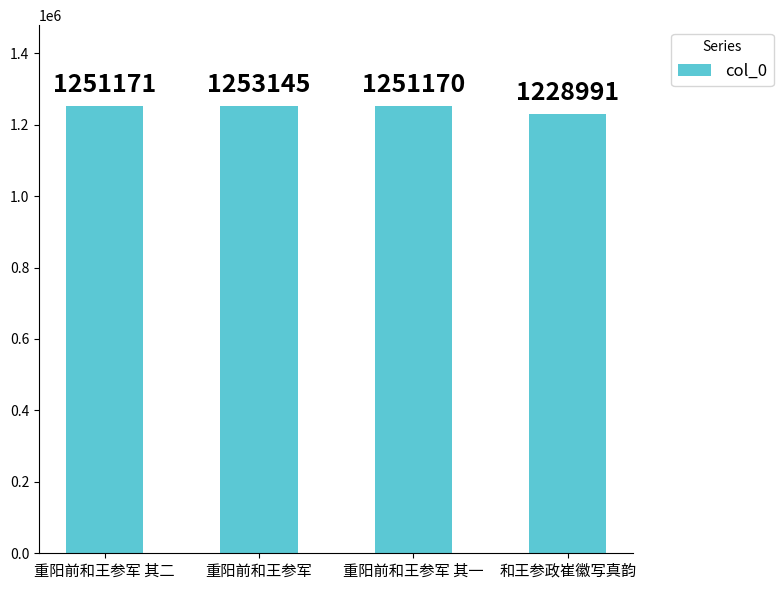

Does the chart contain stacked bars?

No